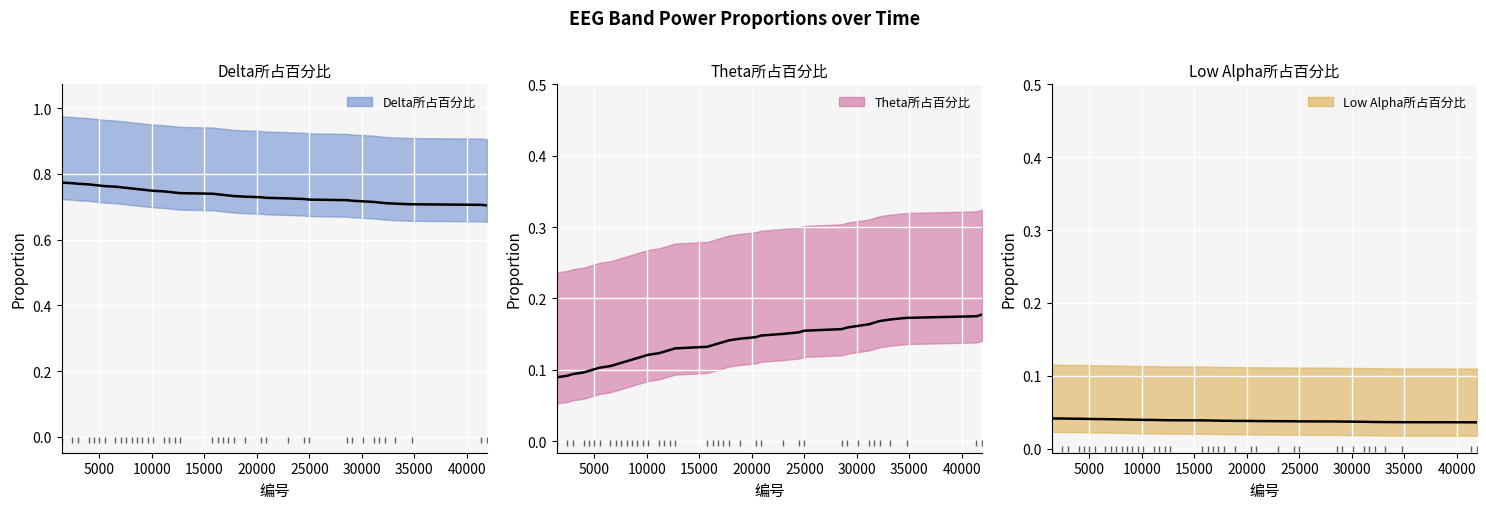

Is this an area chart (filled region under the line)?

No